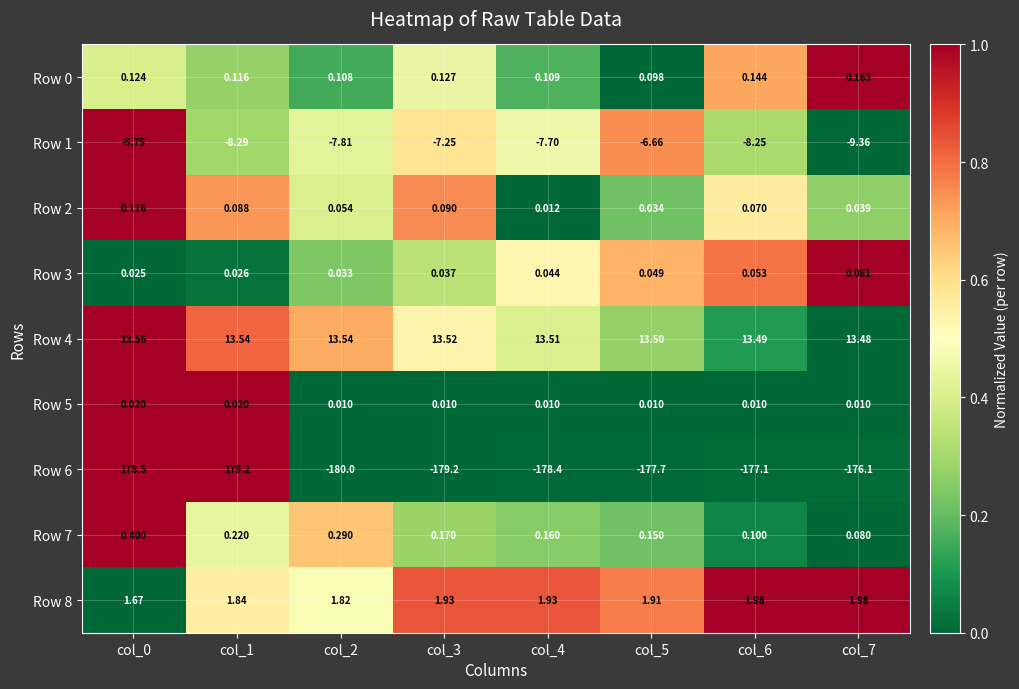

Is the value of Row 2 at col_2 greater than the value of Row 7 at col_7?

No